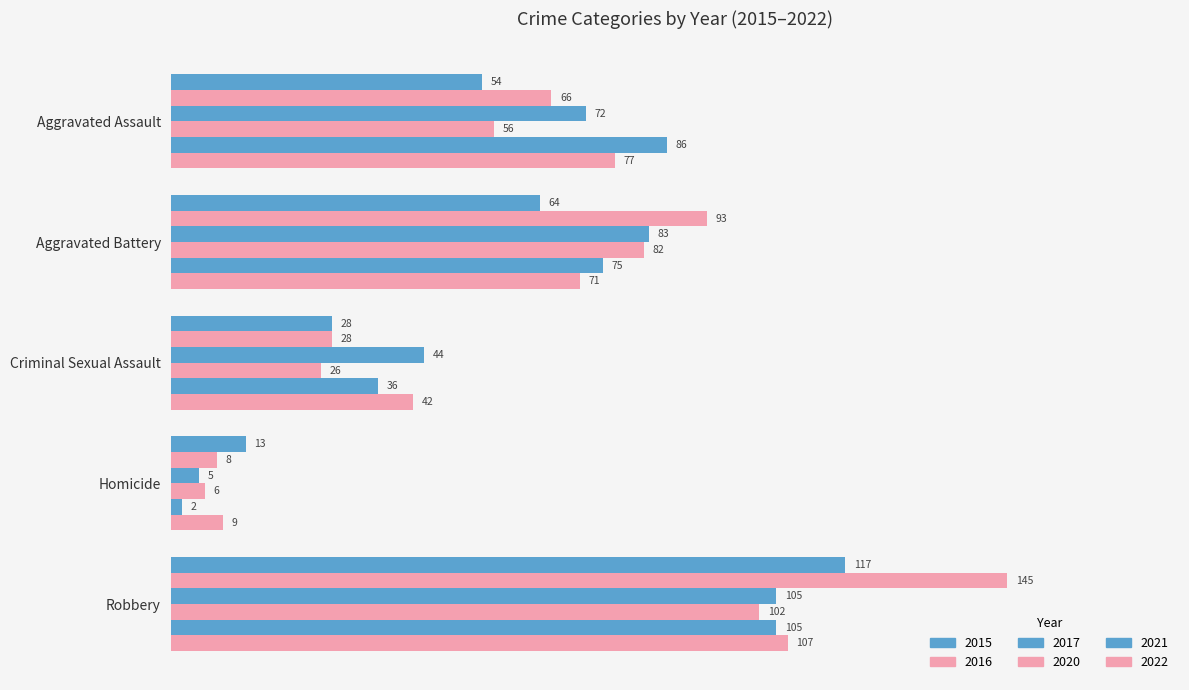

List the series in order of their peak value, highest first.

2016, 2015, 2022, 2017, 2021, 2020